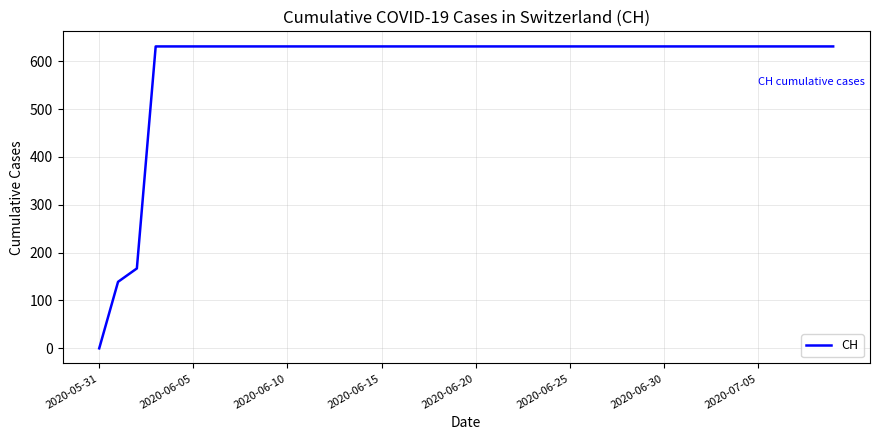

What is the difference between the maximum and minimum values?

631